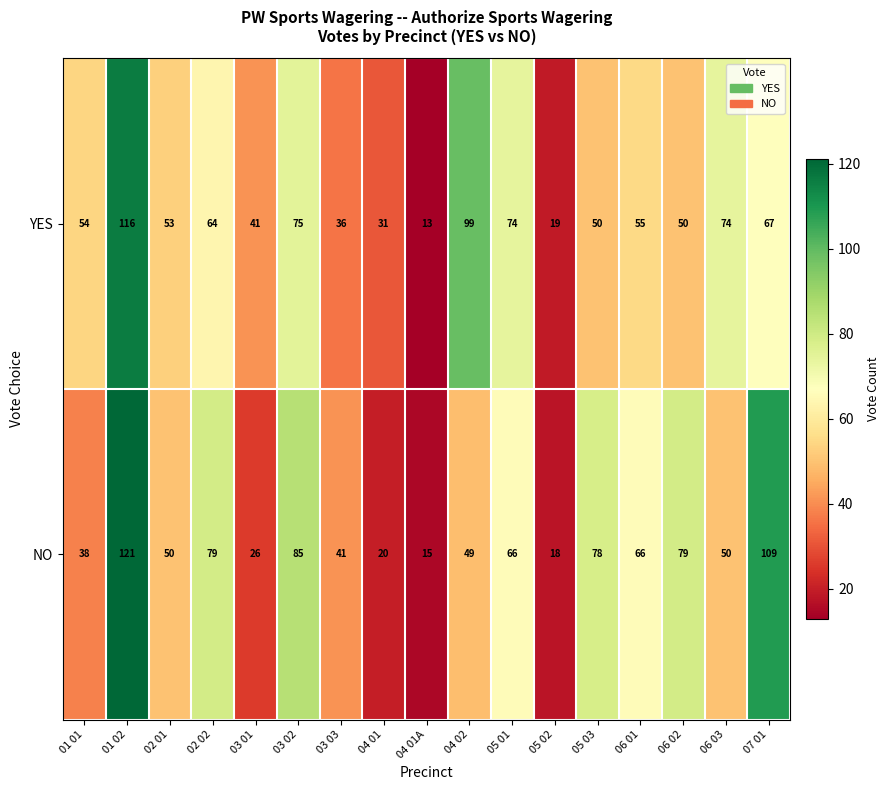

Which series has the largest range (max minus min)?

NO